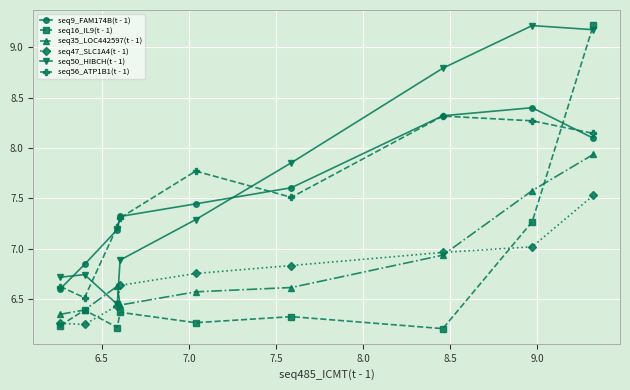

What are all the series names shown in the legend?

seq9_FAM174B(t - 1), seq16_IL9(t - 1), seq35_LOC442597(t - 1), seq47_SLC1A4(t - 1), seq50_HIBCH(t - 1), seq56_ATP1B1(t - 1)